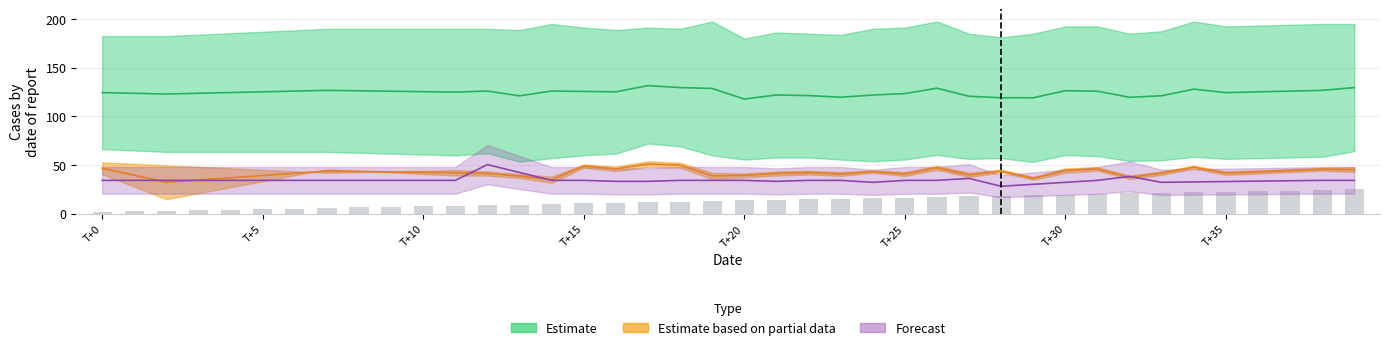

The chart shows a value of 3.2 at T+0. True or false?

False